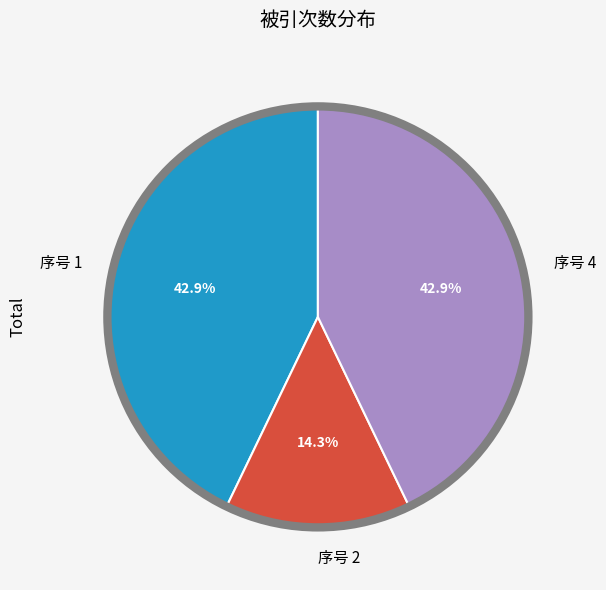

Is there any slice that represents more than half of the pie?

No